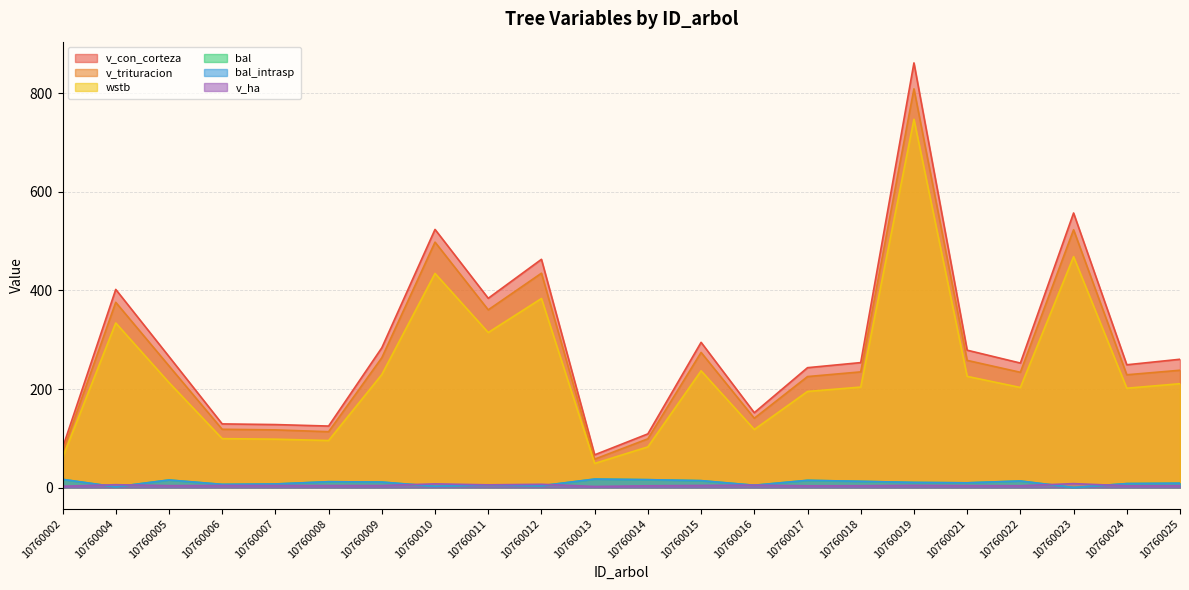

List the series in order of their peak value, highest first.

v_con_corteza, v_trituracion, wstb, bal, bal_intrasp, v_ha